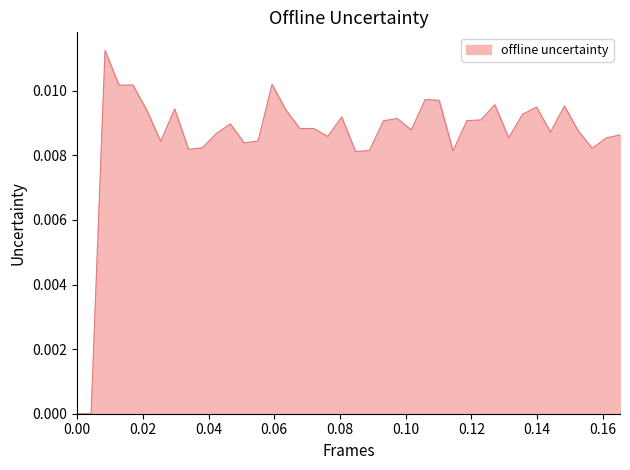

Does the chart display data point markers on the line(s)?

No